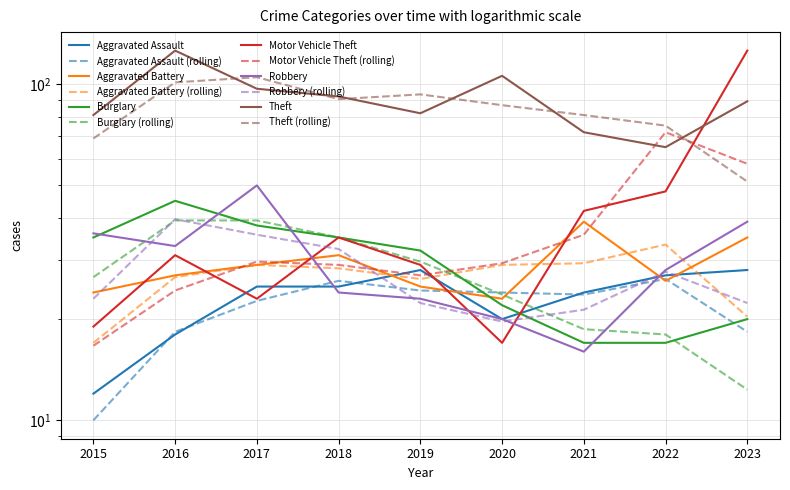

What is the spread (max minus min) of values at 2020?

89